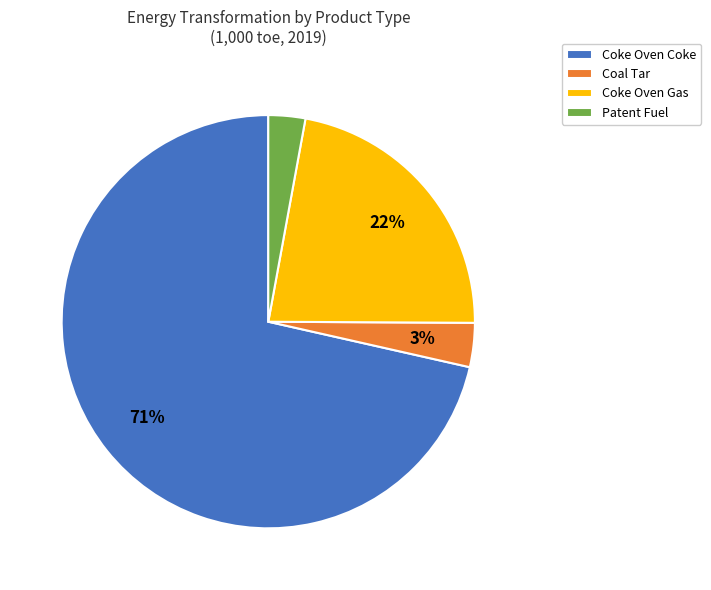

True or false: Coal Tar accounts for 3% of the total.

True